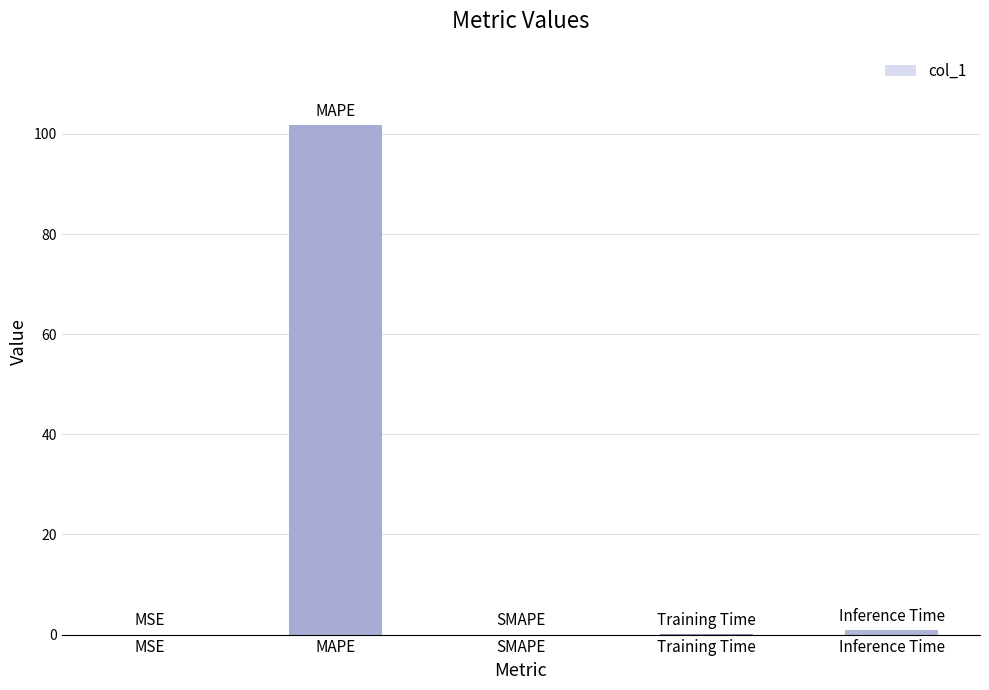

Is it true that the value at MAPE is 101.7?

True